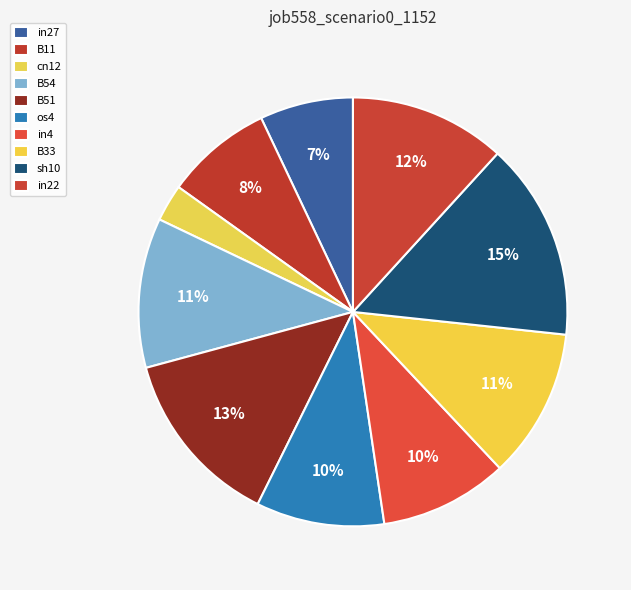

How many segments does this pie chart have?

10